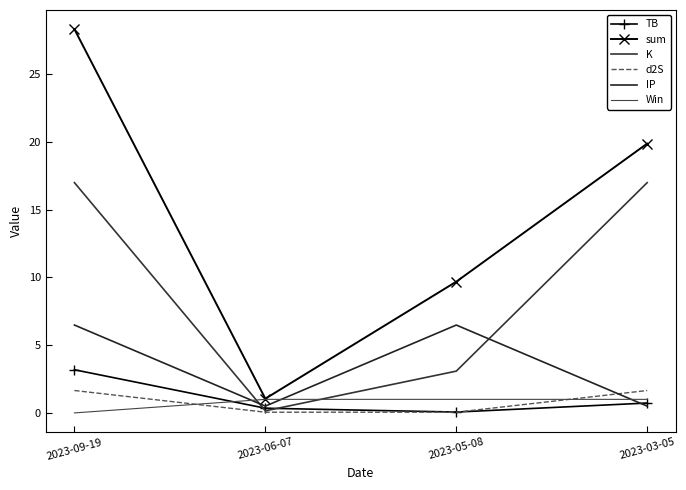

True or false: Win and TB cross at least once.

True